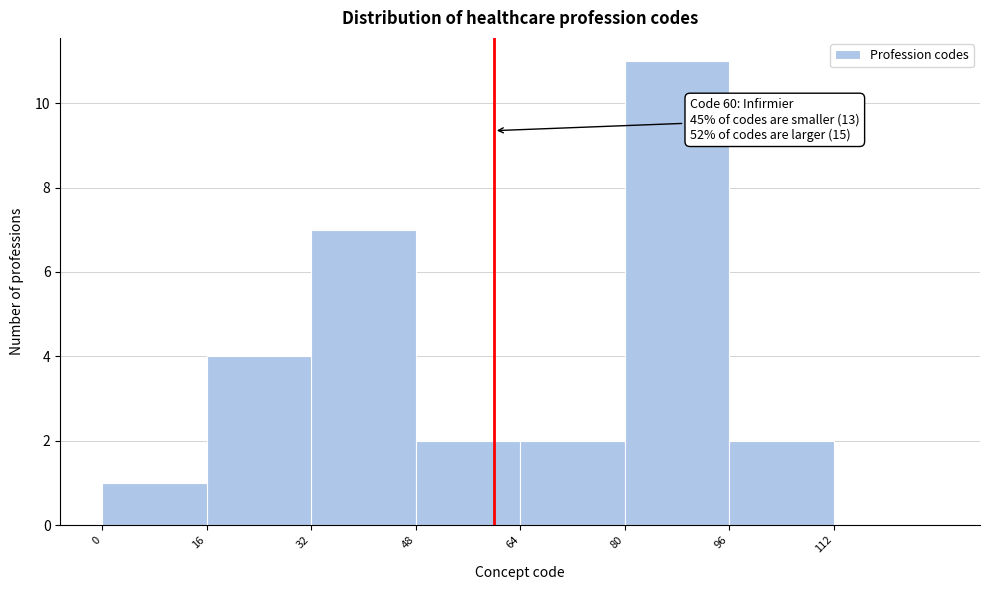

Which range on the x-axis has the tallest bar?

80 to 96